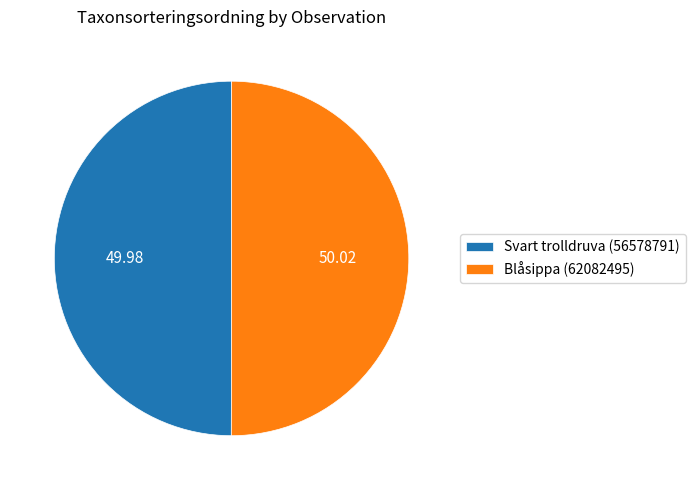

What is the ratio of the value at Blåsippa (62082495) to the value at Svart trolldruva (56578791)?

1.0